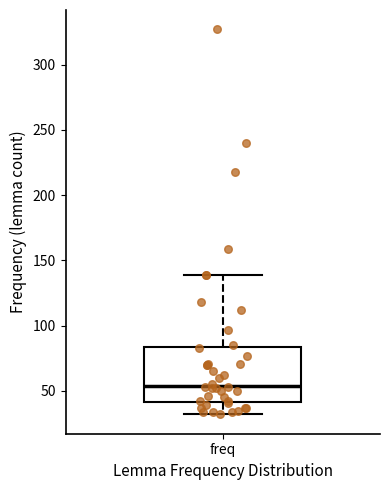

Transcribe this box plot: give where the median line is, the range the box spans, and where the two whiskers end, as read against the y-axis. The values are not printed on the chart, so give them approximately, as read against the axis.

median 55, box 40 to 85, whiskers 30 to 140